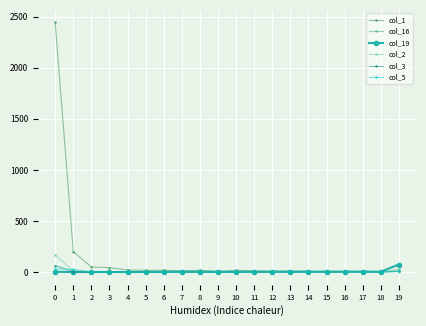

Which series has the largest range (max minus min)?

col_1